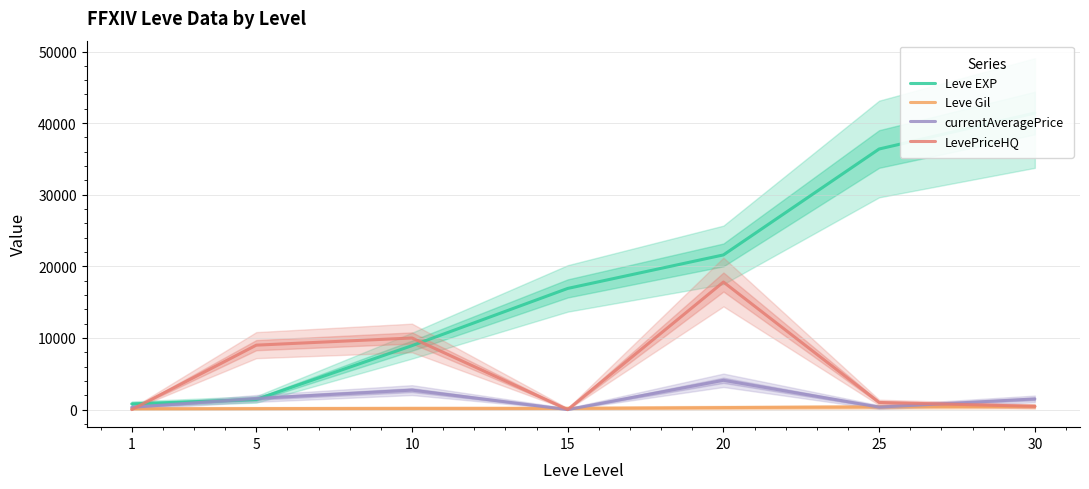

What is the approximate value of Leve Gil at 5?

140.0